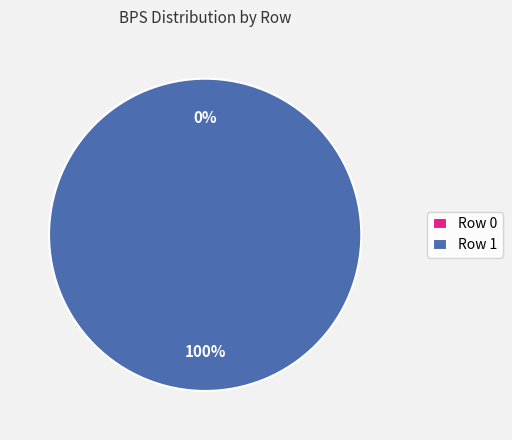

Count the number of slices in the pie.

2